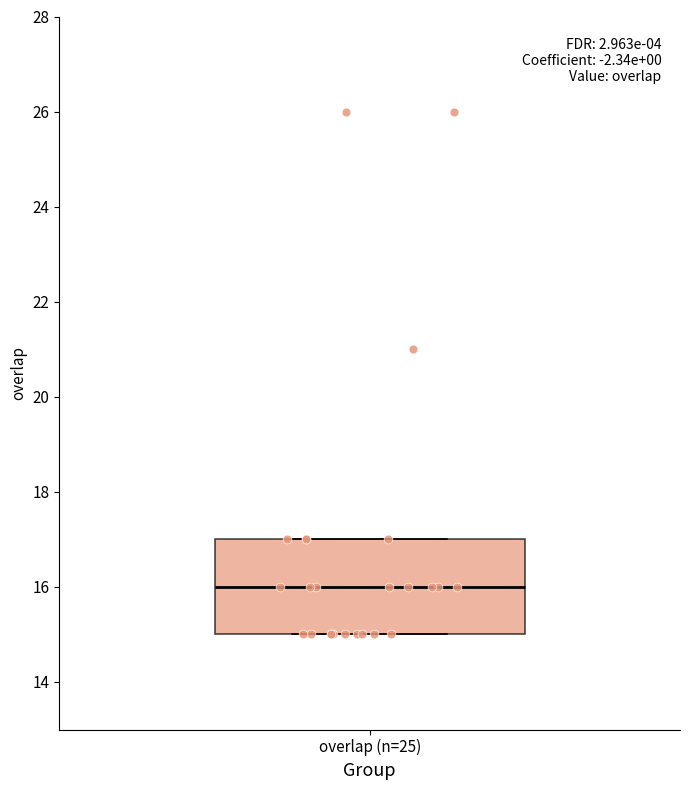

Read this box plot against the y-axis: the position of the median line, the range covered by the box, and the ends of both whiskers. The values are not printed on the chart, so give them approximately, as read against the axis.

median 16, box 15 to 17, whiskers 15 to 17